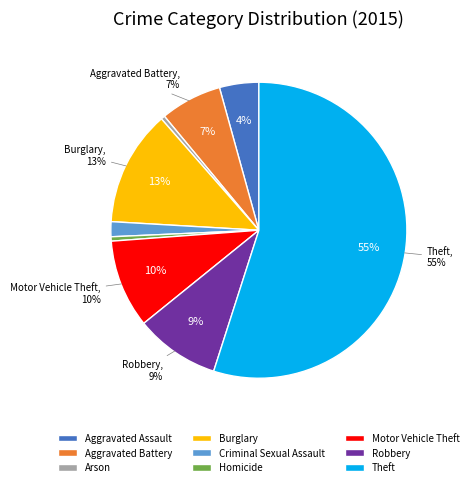

Does any single category account for the majority?

Yes